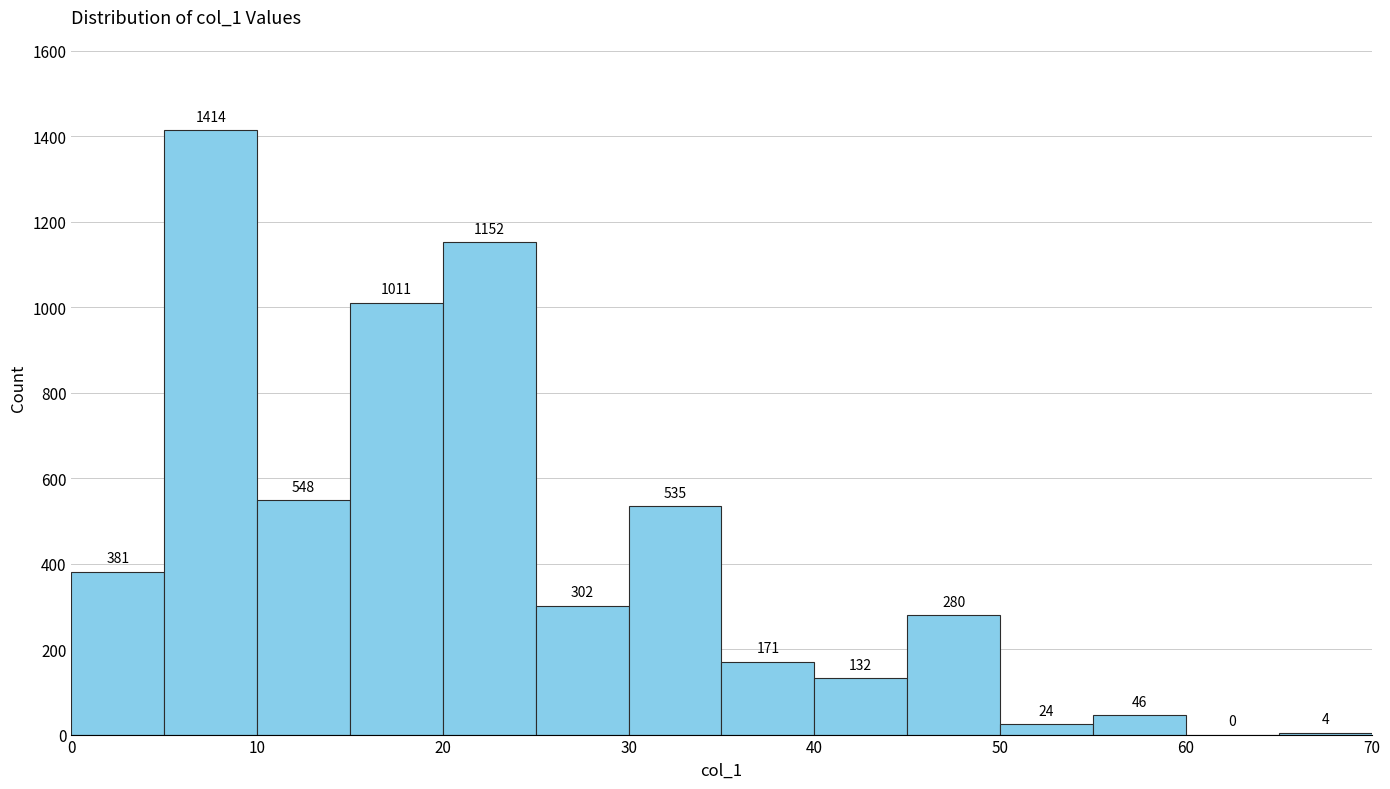

Reading left to right, transcribe this chart: for each bar, give the range it covers on the x-axis and its height.

0 to 5: 381
5 to 10: 1414
10 to 15: 548
15 to 20: 1011
20 to 25: 1152
25 to 30: 302
30 to 35: 535
35 to 40: 171
40 to 45: 132
45 to 50: 280
50 to 55: 24
55 to 60: 46
60 to 65: 0
65 to 70: 4